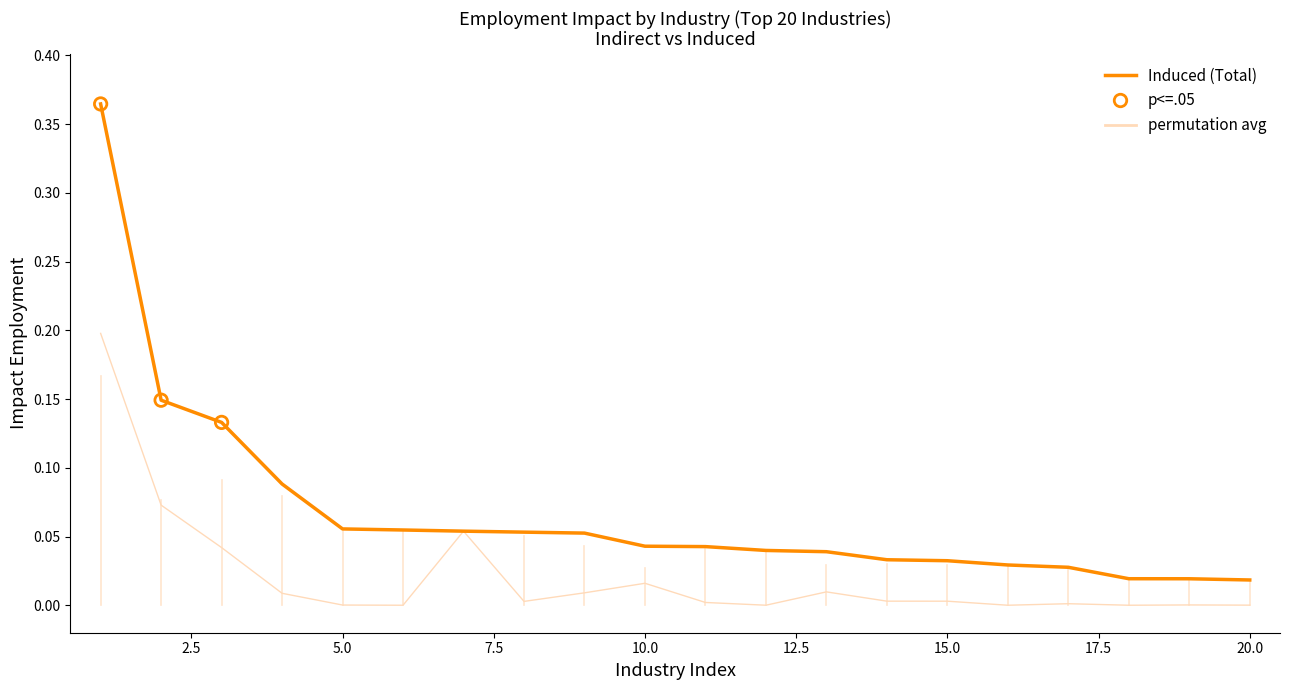

Which series has the largest total across all categories?

Induced (Total)